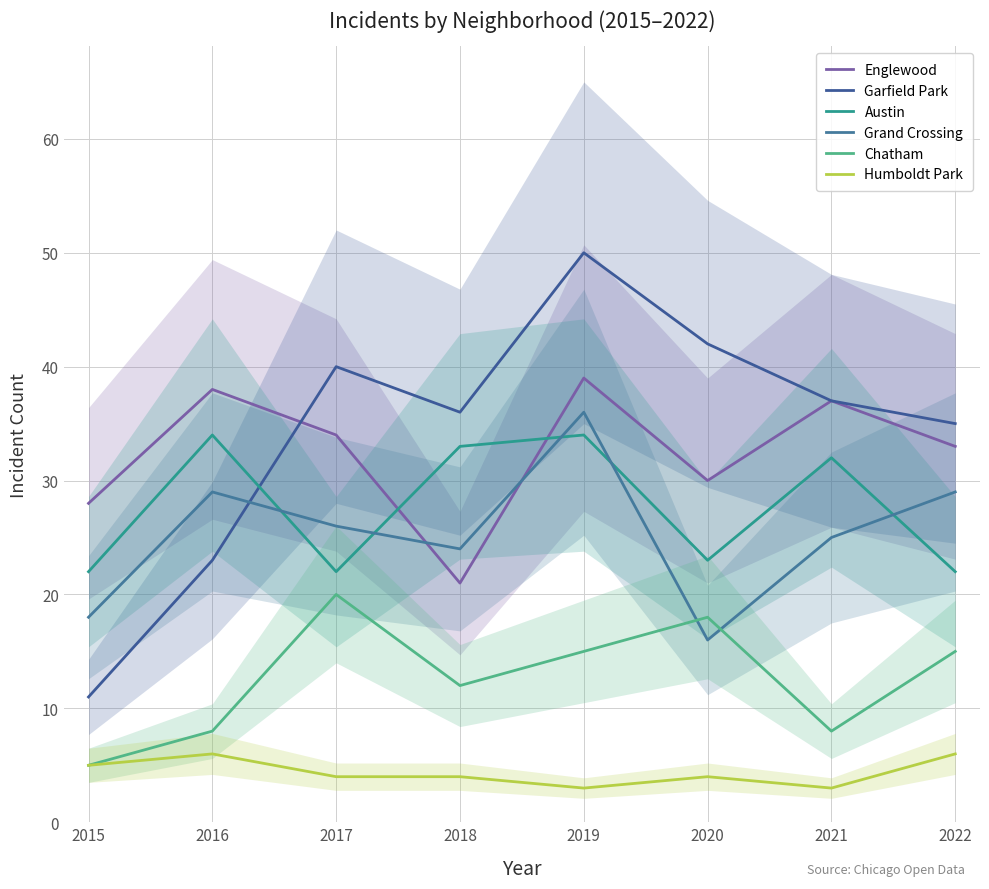

Which series has the largest range (max minus min)?

Garfield Park